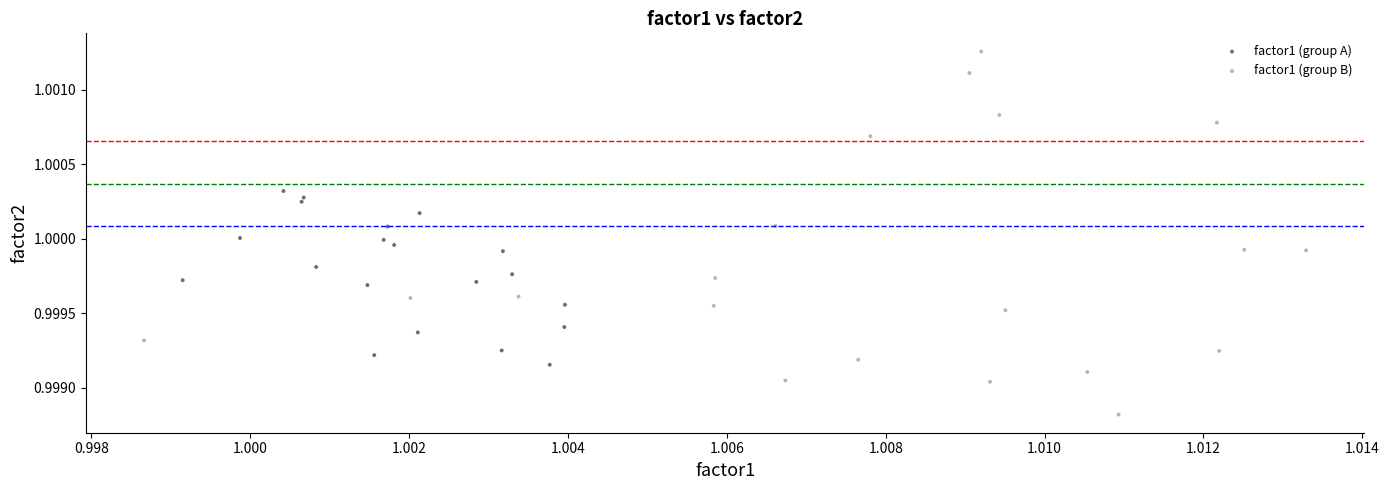

Which series contains the highest Y value?

factor1 (group B)